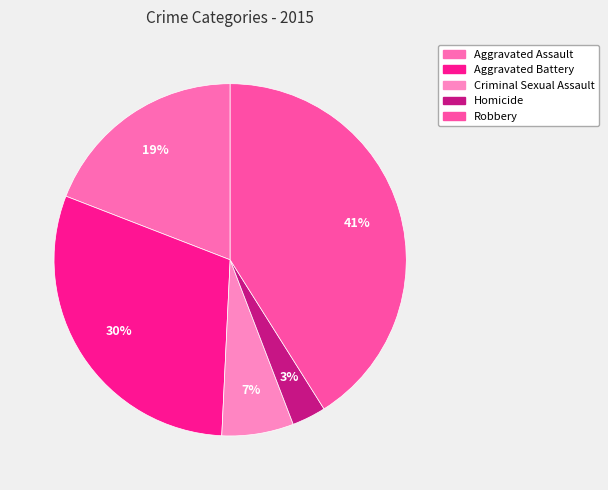

Combined, do Robbery and Aggravated Assault account for over 50%?

Yes